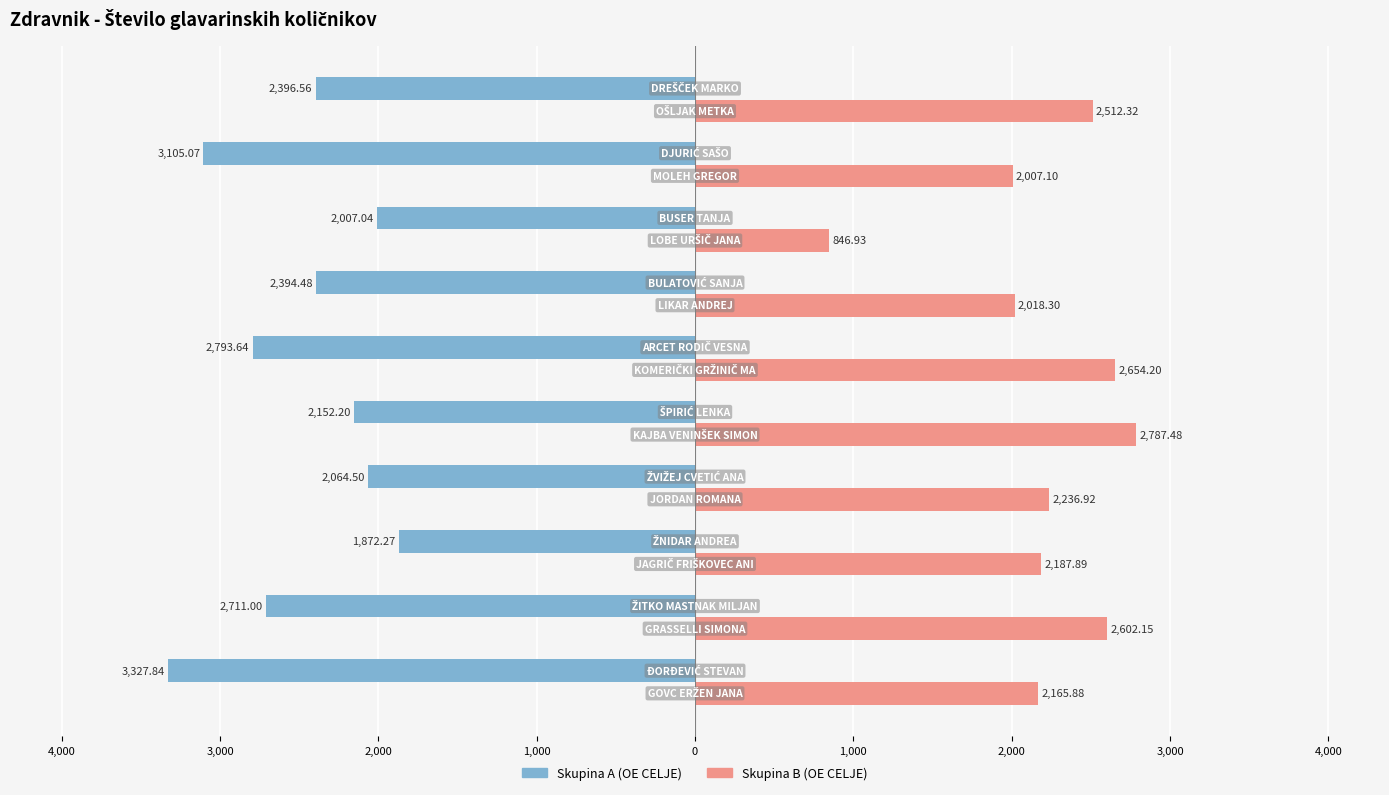

Reading left to right, what are all the values shown in this chart?

Skupina A: -3327.8	-2711.0	-1872.3	-2064.5	-2152.2	-2793.6	-2394.5	-2007.0	-3105.1	-2396.6
Skupina B: 2165.9	2602.2	2187.9	2236.9	2787.5	2654.2	2018.3	846.9	2007.1	2512.3